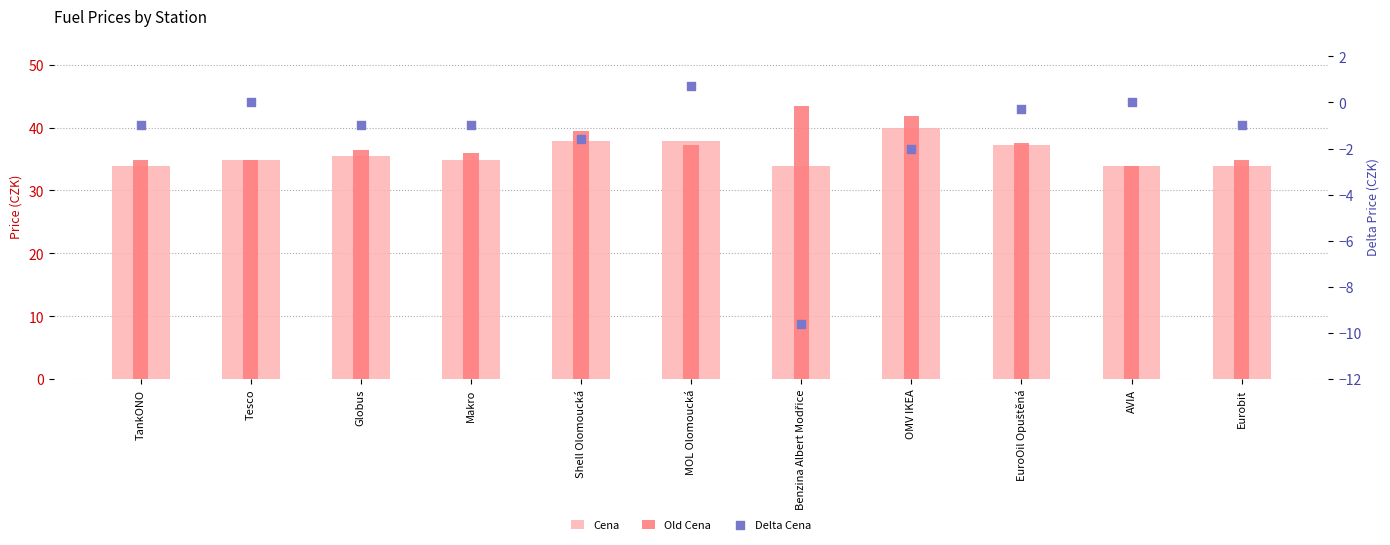

Which series contains the lowest Y value?

Delta Cena